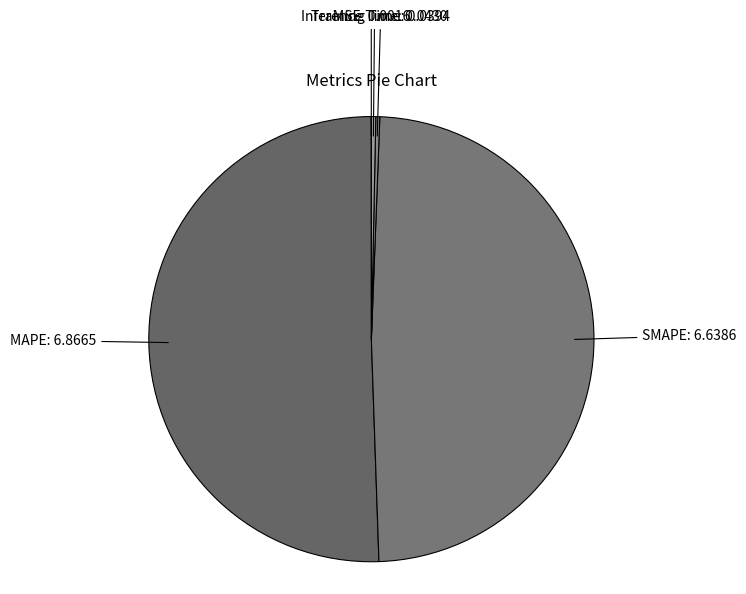

The MAPE slice represents 38% of the pie. True or false?

False